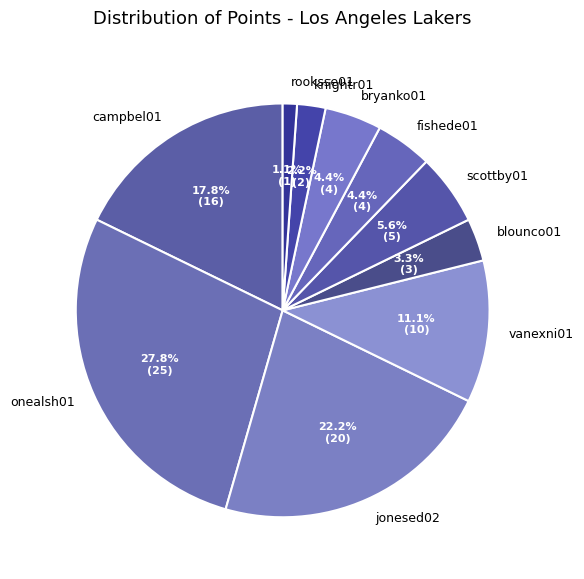

How many slices are in this pie chart?

10